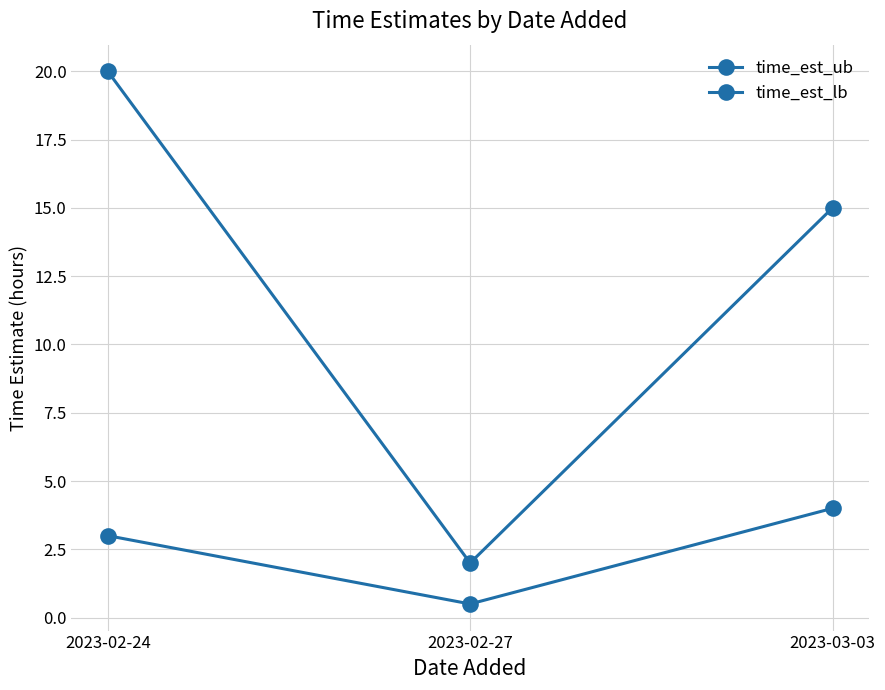

Reading left to right, transcribe all the data shown in this chart.

time_est_ub: 20.0	2.0	15.0
time_est_lb: 3.0	0.5	4.0